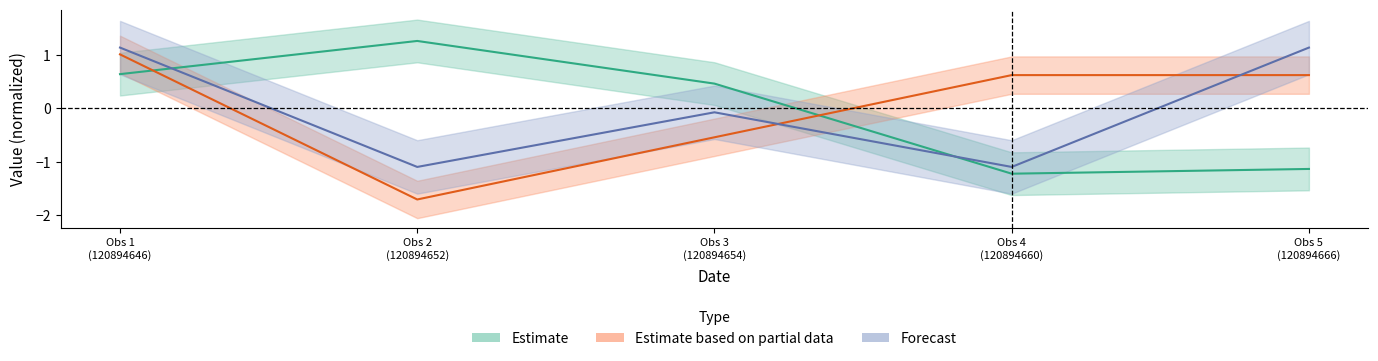

Count the number of data series in this chart.

3